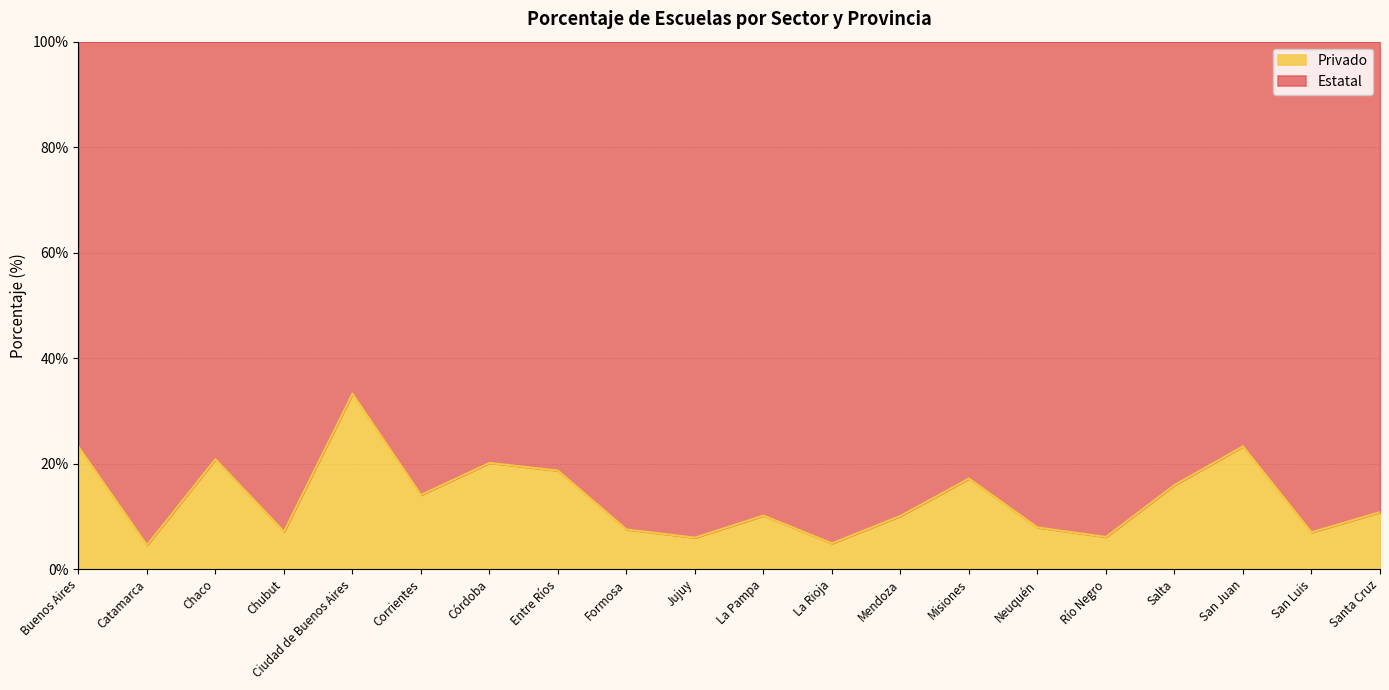

What is the maximum value shown in the chart?

33.3